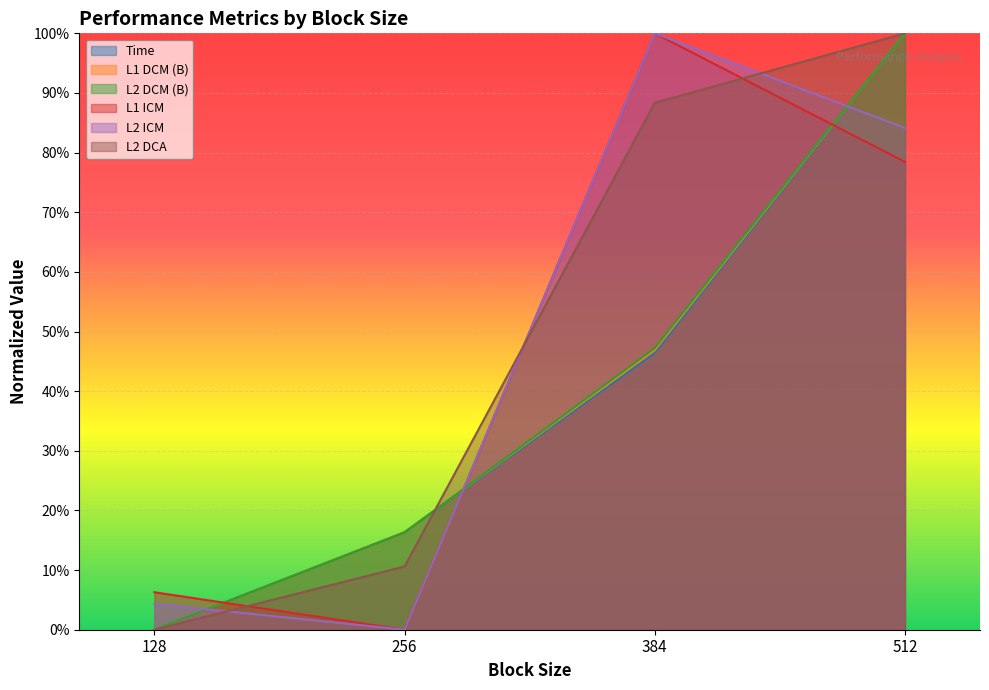

What is the spread (max minus min) of values at 256?

0.2